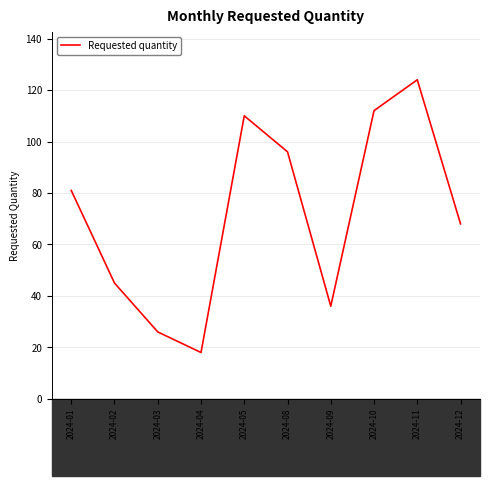

Which category has the highest value across all series?

2024-11